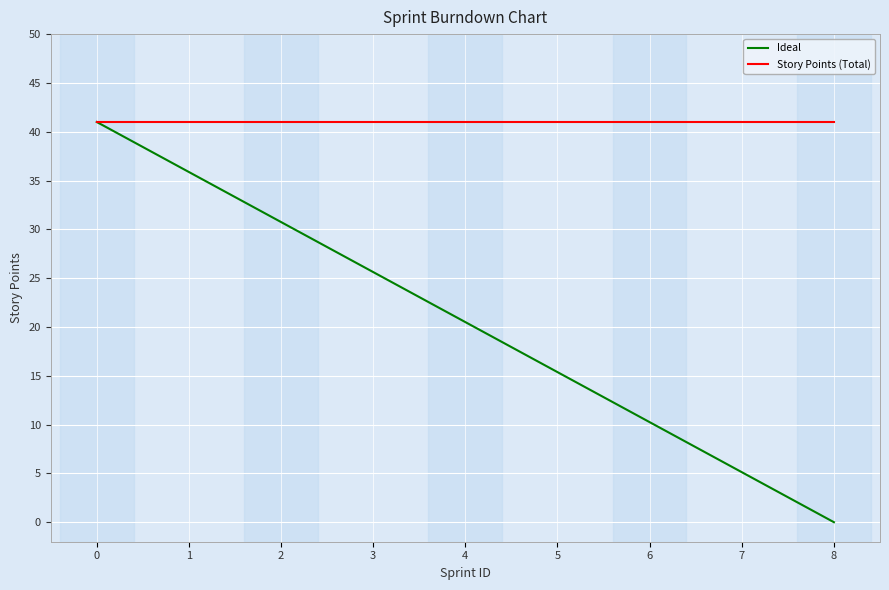

What is the difference between the maximum and minimum values in the Ideal series?

41.0